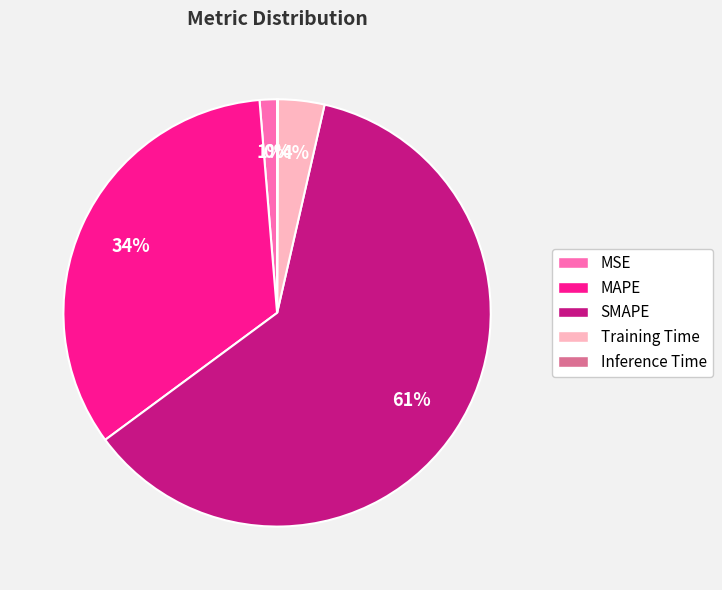

To the nearest percent, what is the difference between the largest and smallest slice percentages?

61%